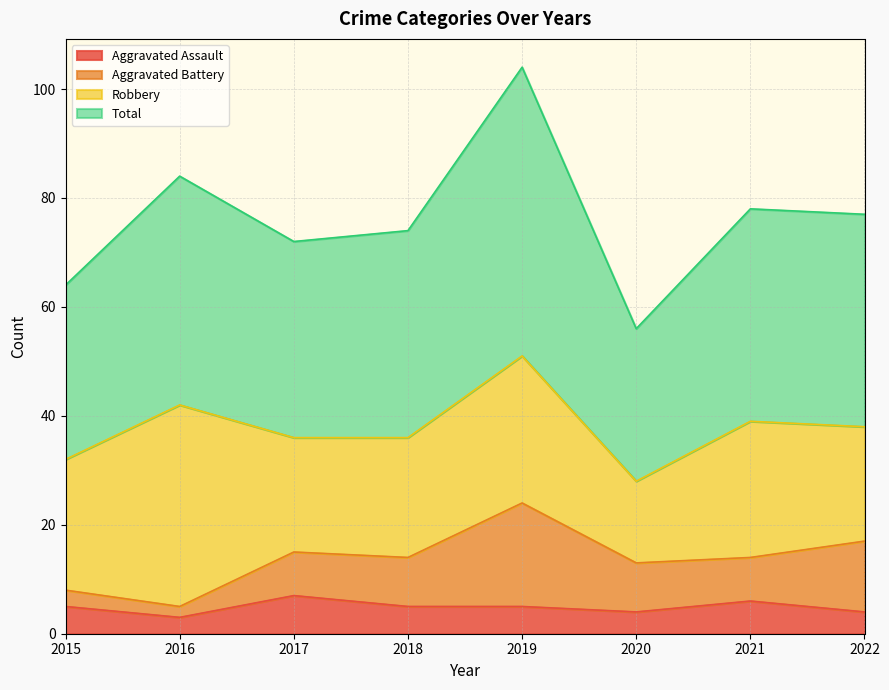

Which label corresponds to the smallest value in the chart?

2016